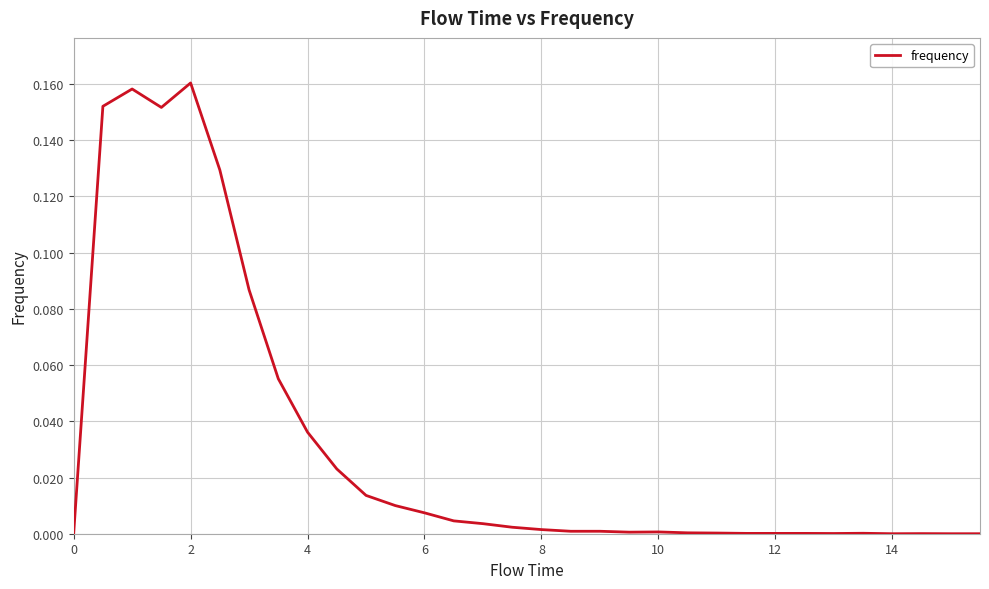

Is it true that the value at 14 is 0.0?

True